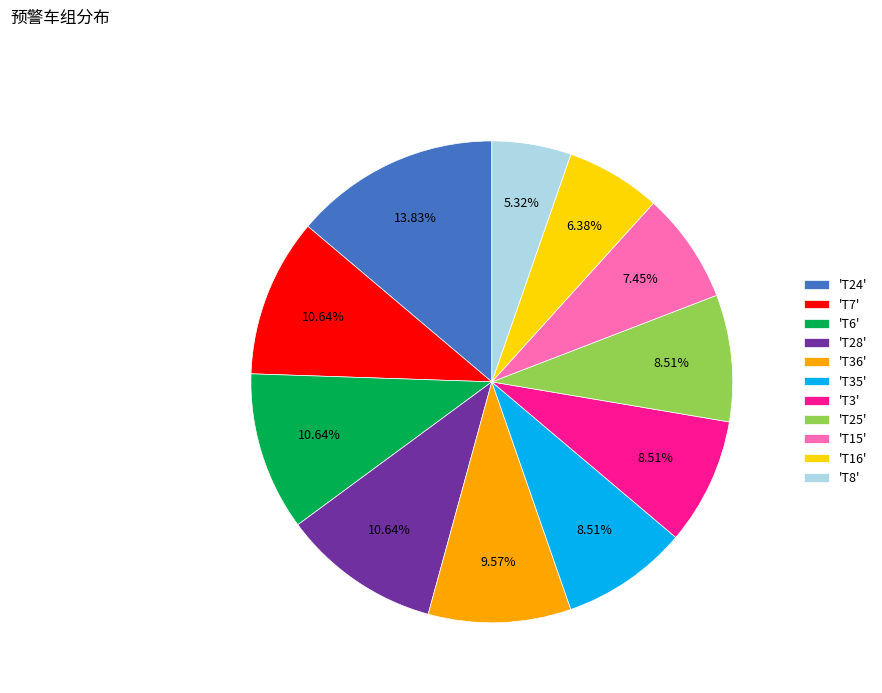

How many segments does this pie chart have?

11